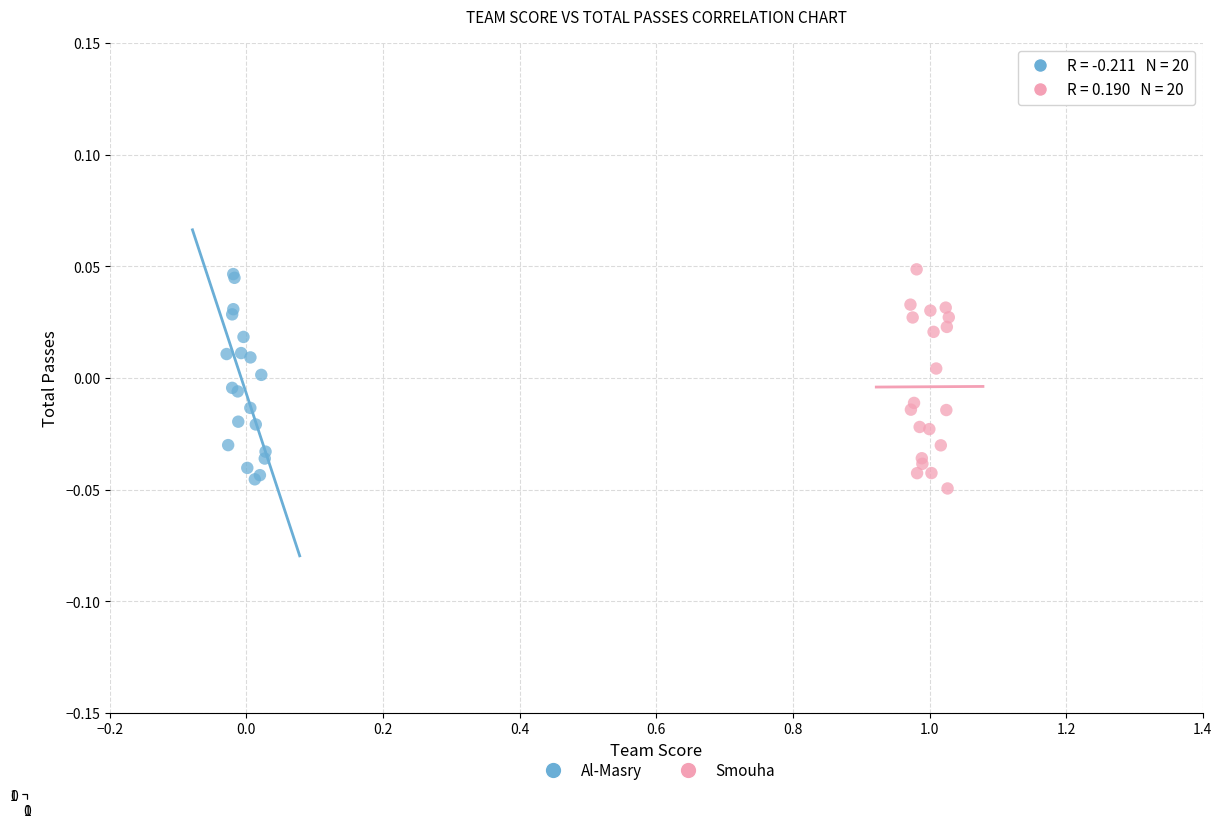

What are all the series names shown in the legend?

Al-Masry, Smouha